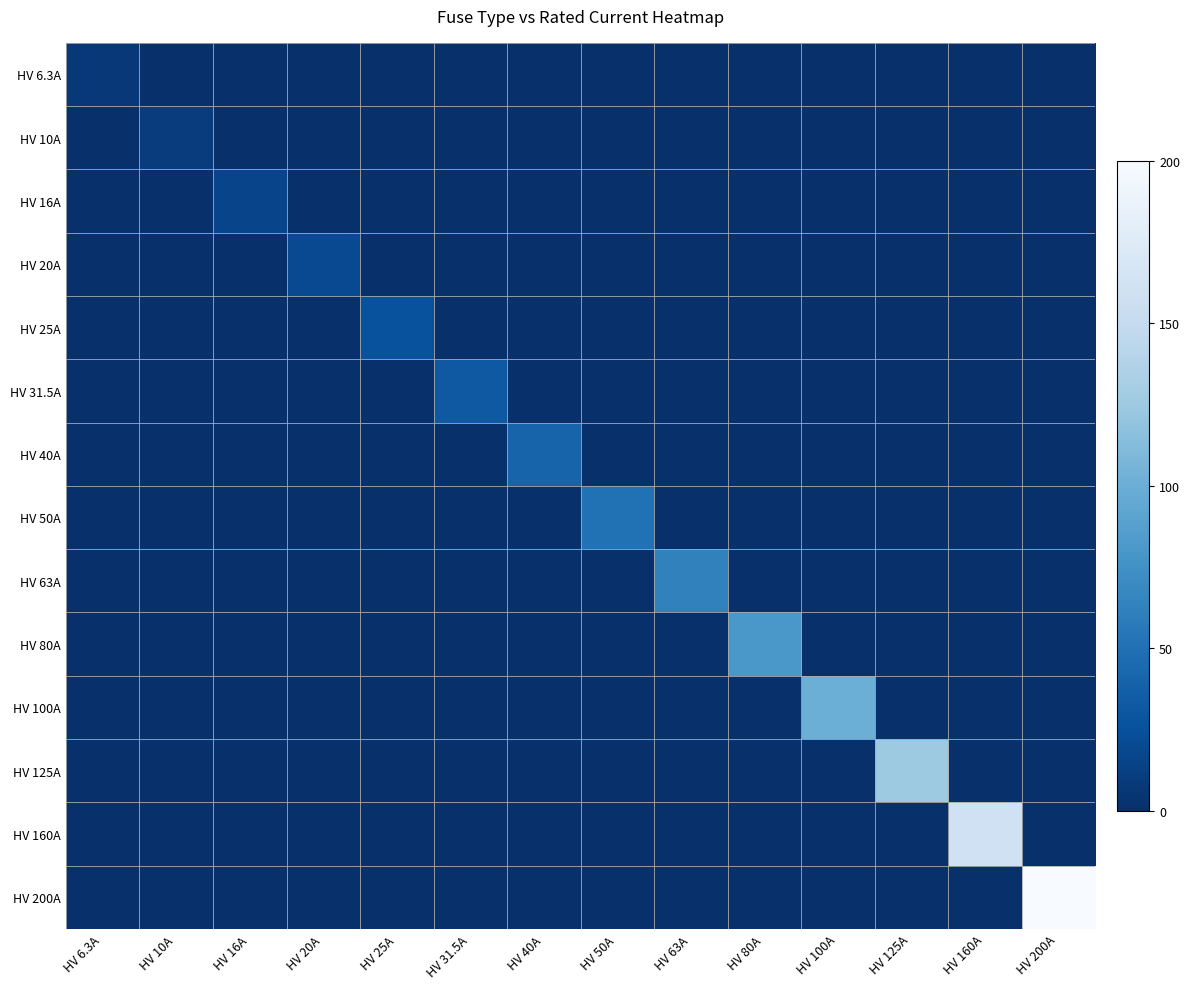

Reading left to right, extract all data points from this chart.

HV 6.3A: HV 6.3A=6.3	HV 10A=0.0	HV 16A=0.0	HV 20A=0.0	HV 25A=0.0	HV 31.5A=0.0	HV 40A=0.0	HV 50A=0.0	HV 63A=0.0	HV 80A=0.0	HV 100A=0.0	HV 125A=0.0	HV 160A=0.0	HV 200A=0.0
HV 10A: HV 6.3A=0.0	HV 10A=10.0	HV 16A=0.0	HV 20A=0.0	HV 25A=0.0	HV 31.5A=0.0	HV 40A=0.0	HV 50A=0.0	HV 63A=0.0	HV 80A=0.0	HV 100A=0.0	HV 125A=0.0	HV 160A=0.0	HV 200A=0.0
HV 16A: HV 6.3A=0.0	HV 10A=0.0	HV 16A=16.0	HV 20A=0.0	HV 25A=0.0	HV 31.5A=0.0	HV 40A=0.0	HV 50A=0.0	HV 63A=0.0	HV 80A=0.0	HV 100A=0.0	HV 125A=0.0	HV 160A=0.0	HV 200A=0.0
HV 20A: HV 6.3A=0.0	HV 10A=0.0	HV 16A=0.0	HV 20A=20.0	HV 25A=0.0	HV 31.5A=0.0	HV 40A=0.0	HV 50A=0.0	HV 63A=0.0	HV 80A=0.0	HV 100A=0.0	HV 125A=0.0	HV 160A=0.0	HV 200A=0.0
HV 25A: HV 6.3A=0.0	HV 10A=0.0	HV 16A=0.0	HV 20A=0.0	HV 25A=25.0	HV 31.5A=0.0	HV 40A=0.0	HV 50A=0.0	HV 63A=0.0	HV 80A=0.0	HV 100A=0.0	HV 125A=0.0	HV 160A=0.0	HV 200A=0.0
HV 31.5A: HV 6.3A=0.0	HV 10A=0.0	HV 16A=0.0	HV 20A=0.0	HV 25A=0.0	HV 31.5A=31.5	HV 40A=0.0	HV 50A=0.0	HV 63A=0.0	HV 80A=0.0	HV 100A=0.0	HV 125A=0.0	HV 160A=0.0	HV 200A=0.0
HV 40A: HV 6.3A=0.0	HV 10A=0.0	HV 16A=0.0	HV 20A=0.0	HV 25A=0.0	HV 31.5A=0.0	HV 40A=40.0	HV 50A=0.0	HV 63A=0.0	HV 80A=0.0	HV 100A=0.0	HV 125A=0.0	HV 160A=0.0	HV 200A=0.0
HV 50A: HV 6.3A=0.0	HV 10A=0.0	HV 16A=0.0	HV 20A=0.0	HV 25A=0.0	HV 31.5A=0.0	HV 40A=0.0	HV 50A=50.0	HV 63A=0.0	HV 80A=0.0	HV 100A=0.0	HV 125A=0.0	HV 160A=0.0	HV 200A=0.0
HV 63A: HV 6.3A=0.0	HV 10A=0.0	HV 16A=0.0	HV 20A=0.0	HV 25A=0.0	HV 31.5A=0.0	HV 40A=0.0	HV 50A=0.0	HV 63A=63.0	HV 80A=0.0	HV 100A=0.0	HV 125A=0.0	HV 160A=0.0	HV 200A=0.0
HV 80A: HV 6.3A=0.0	HV 10A=0.0	HV 16A=0.0	HV 20A=0.0	HV 25A=0.0	HV 31.5A=0.0	HV 40A=0.0	HV 50A=0.0	HV 63A=0.0	HV 80A=80.0	HV 100A=0.0	HV 125A=0.0	HV 160A=0.0	HV 200A=0.0
HV 100A: HV 6.3A=0.0	HV 10A=0.0	HV 16A=0.0	HV 20A=0.0	HV 25A=0.0	HV 31.5A=0.0	HV 40A=0.0	HV 50A=0.0	HV 63A=0.0	HV 80A=0.0	HV 100A=100.0	HV 125A=0.0	HV 160A=0.0	HV 200A=0.0
HV 125A: HV 6.3A=0.0	HV 10A=0.0	HV 16A=0.0	HV 20A=0.0	HV 25A=0.0	HV 31.5A=0.0	HV 40A=0.0	HV 50A=0.0	HV 63A=0.0	HV 80A=0.0	HV 100A=0.0	HV 125A=125.0	HV 160A=0.0	HV 200A=0.0
HV 160A: HV 6.3A=0.0	HV 10A=0.0	HV 16A=0.0	HV 20A=0.0	HV 25A=0.0	HV 31.5A=0.0	HV 40A=0.0	HV 50A=0.0	HV 63A=0.0	HV 80A=0.0	HV 100A=0.0	HV 125A=0.0	HV 160A=160.0	HV 200A=0.0
HV 200A: HV 6.3A=0.0	HV 10A=0.0	HV 16A=0.0	HV 20A=0.0	HV 25A=0.0	HV 31.5A=0.0	HV 40A=0.0	HV 50A=0.0	HV 63A=0.0	HV 80A=0.0	HV 100A=0.0	HV 125A=0.0	HV 160A=0.0	HV 200A=200.0